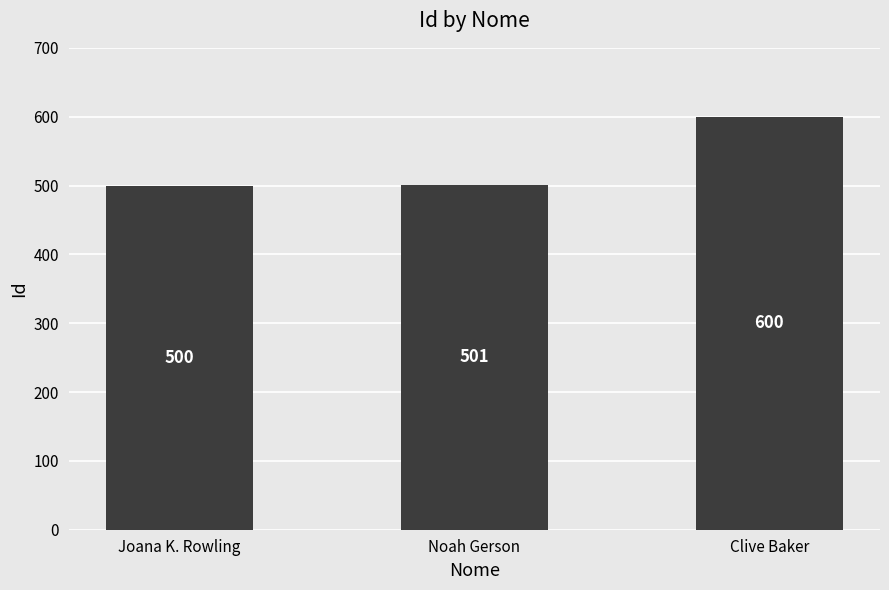

Where is the data nearest to the value 550?

Noah Gerson